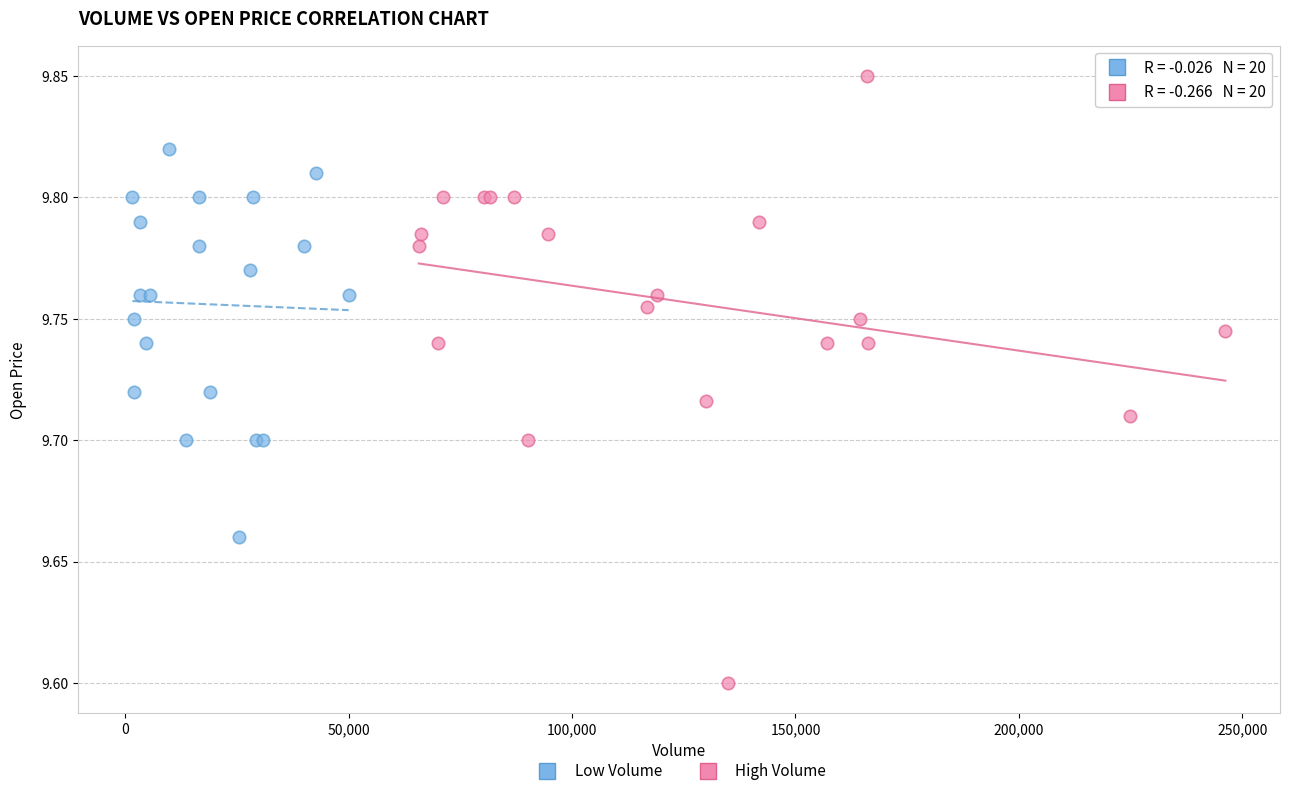

Which series reaches the minimum Y coordinate?

High Volume